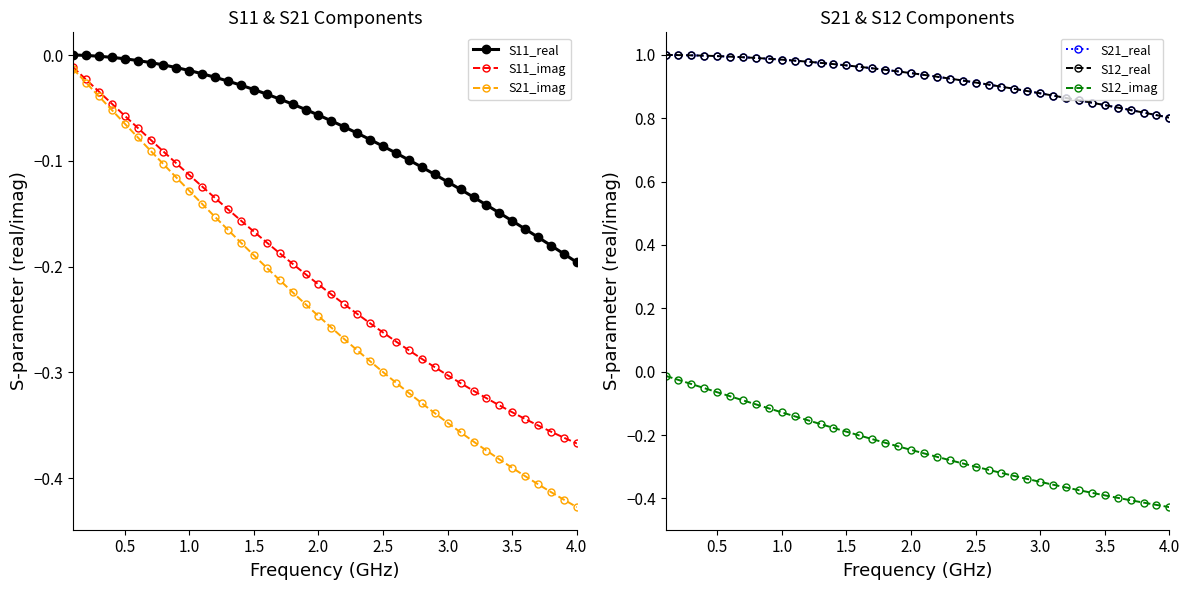

Reading left to right, what are all the values shown in this chart?

S11_real: 0.0	-0.0	-0.0	-0.0	-0.0	-0.0	-0.0	-0.0	-0.0	-0.0	-0.0	-0.0	-0.0	-0.0	-0.0	-0.0	-0.0	-0.0	-0.1	-0.1	-0.1	-0.1	-0.1	-0.1	-0.1	-0.1	-0.1	-0.1	-0.1	-0.1	-0.1	-0.1	-0.1	-0.1	-0.2	-0.2	-0.2	-0.2	-0.2	-0.2
S11_imag: -0.0	-0.0	-0.0	-0.0	-0.1	-0.1	-0.1	-0.1	-0.1	-0.1	-0.1	-0.1	-0.1	-0.2	-0.2	-0.2	-0.2	-0.2	-0.2	-0.2	-0.2	-0.2	-0.2	-0.3	-0.3	-0.3	-0.3	-0.3	-0.3	-0.3	-0.3	-0.3	-0.3	-0.3	-0.3	-0.3	-0.4	-0.4	-0.4	-0.4
S21_imag: -0.0	-0.0	-0.0	-0.1	-0.1	-0.1	-0.1	-0.1	-0.1	-0.1	-0.1	-0.2	-0.2	-0.2	-0.2	-0.2	-0.2	-0.2	-0.2	-0.2	-0.3	-0.3	-0.3	-0.3	-0.3	-0.3	-0.3	-0.3	-0.3	-0.3	-0.4	-0.4	-0.4	-0.4	-0.4	-0.4	-0.4	-0.4	-0.4	-0.4
S21_real: 1.0	1.0	1.0	1.0	1.0	1.0	1.0	1.0	1.0	1.0	1.0	1.0	1.0	1.0	1.0	1.0	1.0	1.0	0.9	0.9	0.9	0.9	0.9	0.9	0.9	0.9	0.9	0.9	0.9	0.9	0.9	0.9	0.9	0.8	0.8	0.8	0.8	0.8	0.8	0.8
S12_real: 1.0	1.0	1.0	1.0	1.0	1.0	1.0	1.0	1.0	1.0	1.0	1.0	1.0	1.0	1.0	1.0	1.0	1.0	0.9	0.9	0.9	0.9	0.9	0.9	0.9	0.9	0.9	0.9	0.9	0.9	0.9	0.9	0.9	0.8	0.8	0.8	0.8	0.8	0.8	0.8
S12_imag: -0.0	-0.0	-0.0	-0.1	-0.1	-0.1	-0.1	-0.1	-0.1	-0.1	-0.1	-0.2	-0.2	-0.2	-0.2	-0.2	-0.2	-0.2	-0.2	-0.2	-0.3	-0.3	-0.3	-0.3	-0.3	-0.3	-0.3	-0.3	-0.3	-0.3	-0.4	-0.4	-0.4	-0.4	-0.4	-0.4	-0.4	-0.4	-0.4	-0.4